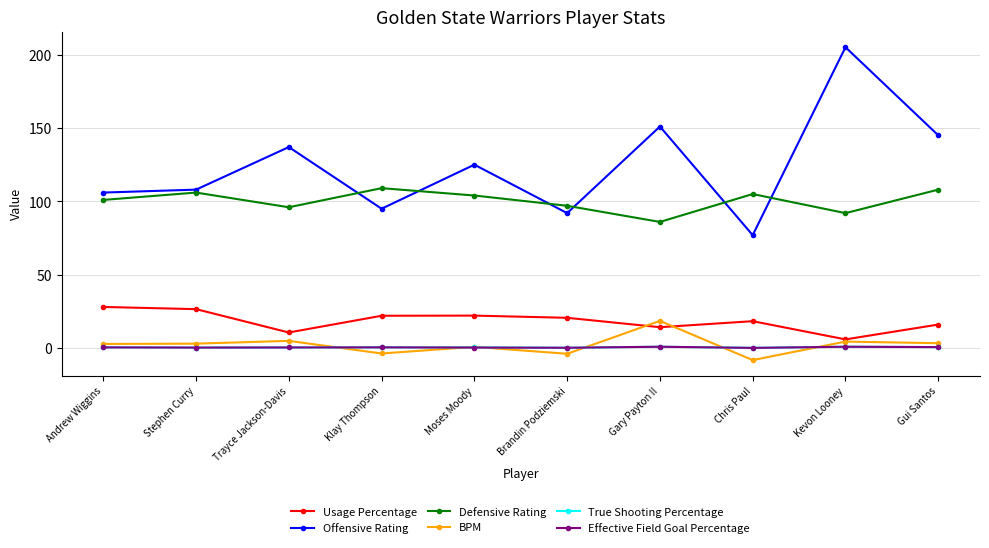

Is it true that Defensive Rating equals 109.0 at Klay Thompson?

True